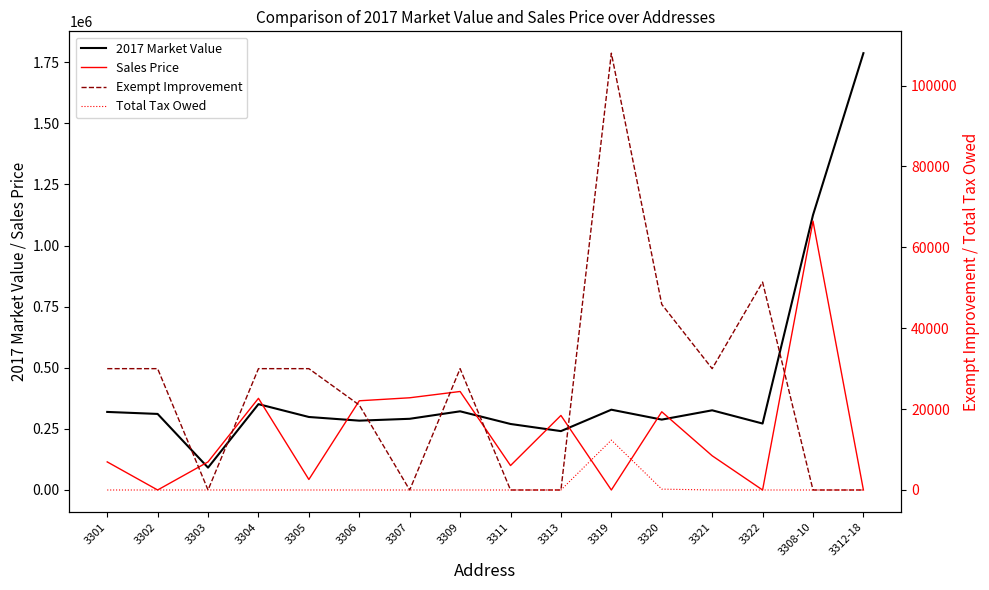

What is the difference between the second highest and minimum values in the Sales Price series?

402999